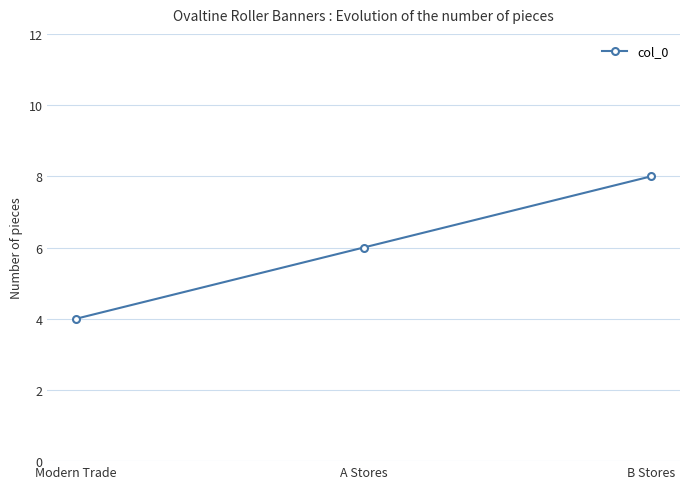

Which category has the lowest value across all series?

Modern Trade